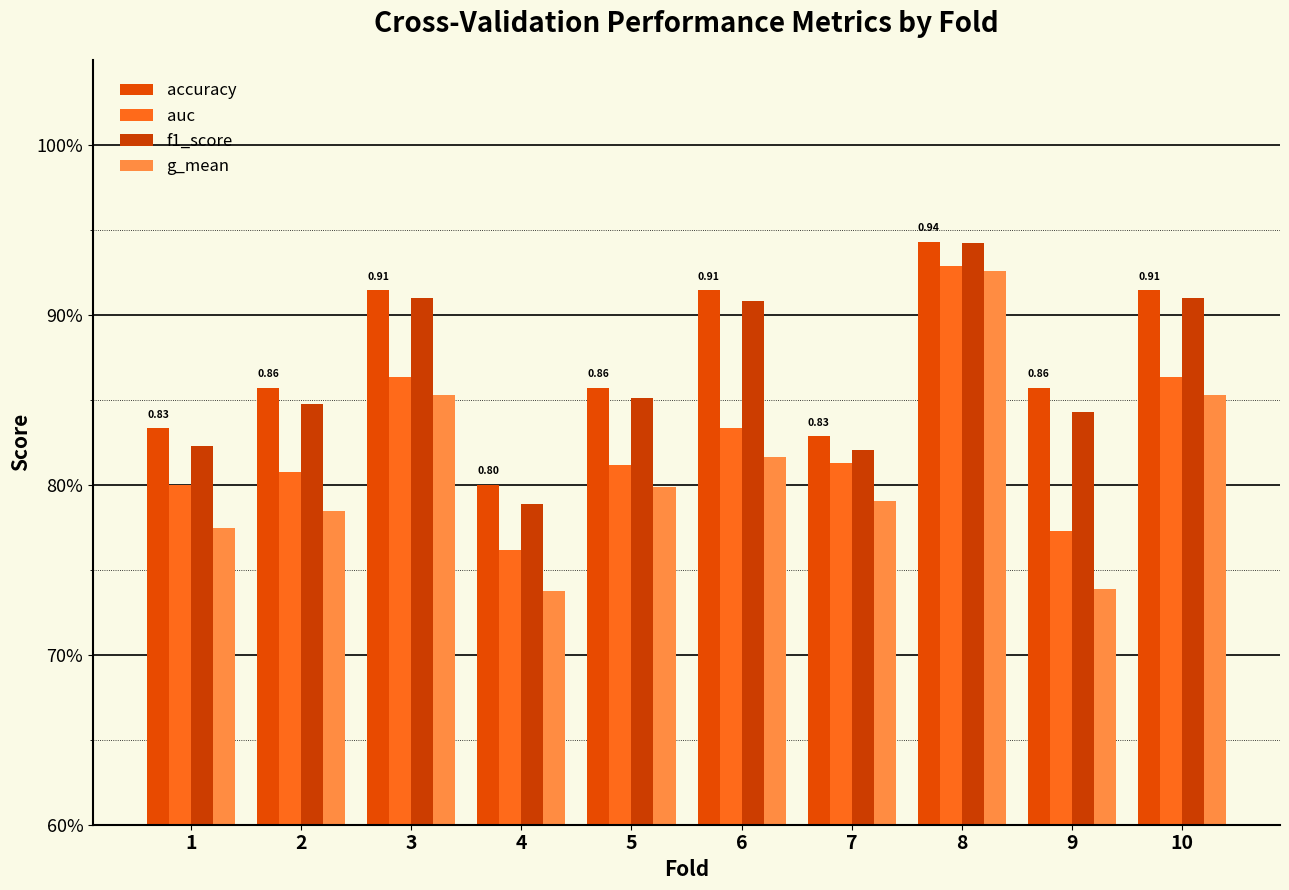

What is the average value of the accuracy series?

0.9